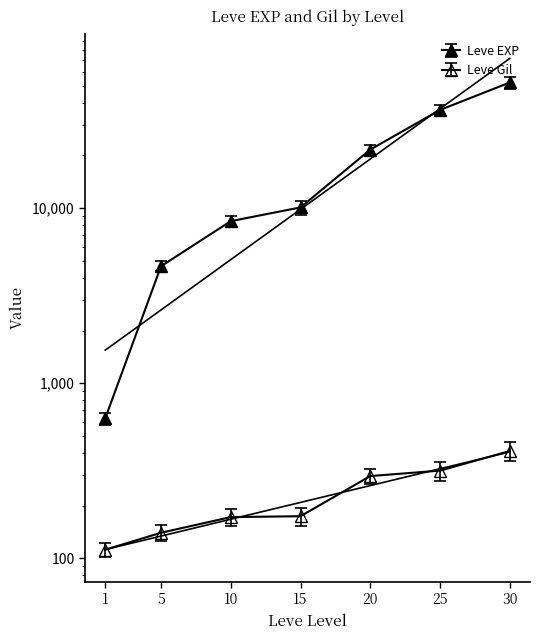

True or false: Leve EXP and Leve Gil cross at least once.

False